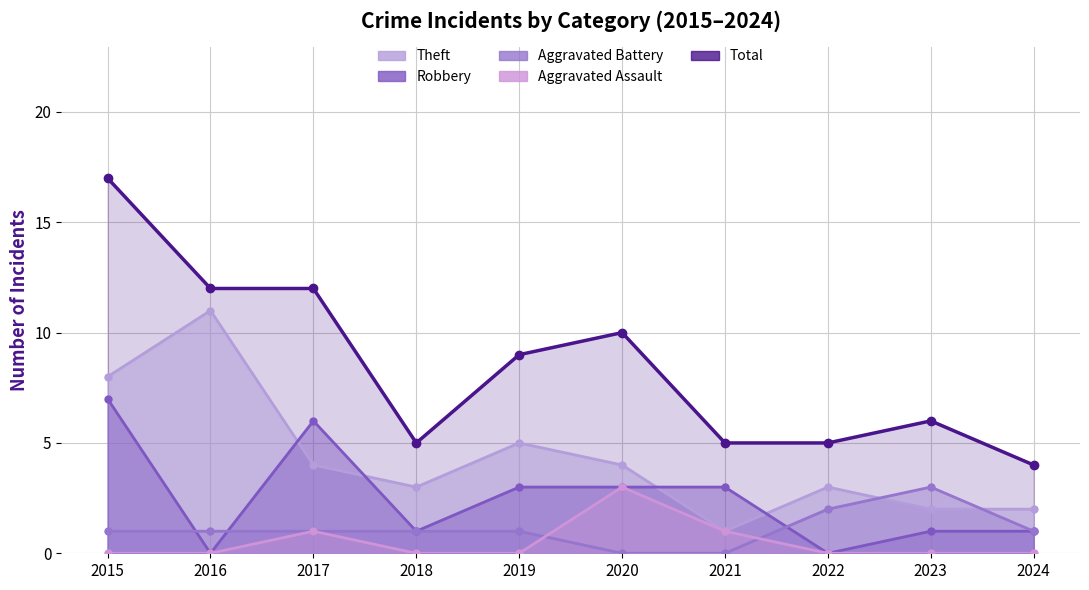

Reading right to left, list all the values displayed in this chart.

2024=4	2023=6	2022=5	2021=5	2020=10	2019=9	2018=5	2017=12	2016=12	2015=17